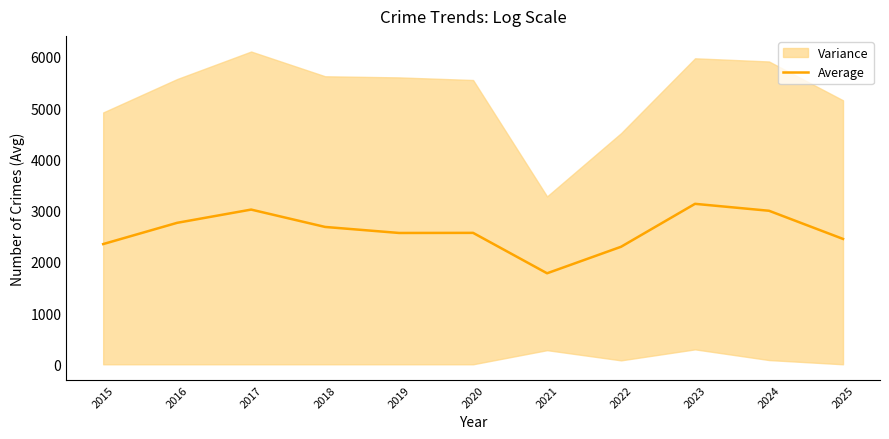

Reading left to right, what are all the values shown in this chart?

2345.8	2760.7	3019.0	2680.2	2562.7	2564.7	1775.8	2293.3	3131.2	2995.8	2446.5